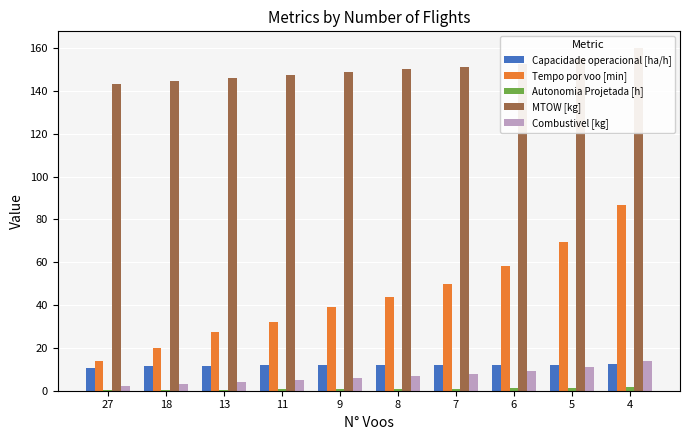

Between 11 and 6, which series saw the biggest shift?

Tempo por voo [min]